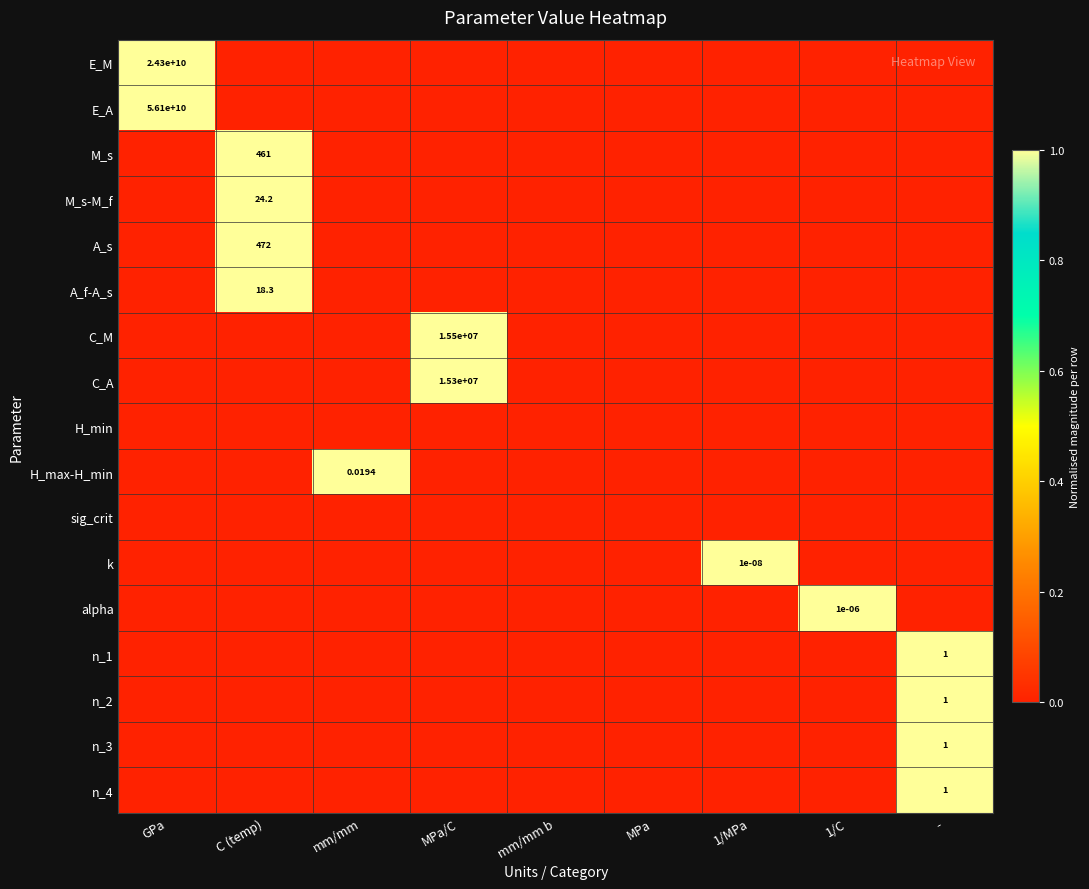

Which series changed the most between mm/mm b and -?

n_1